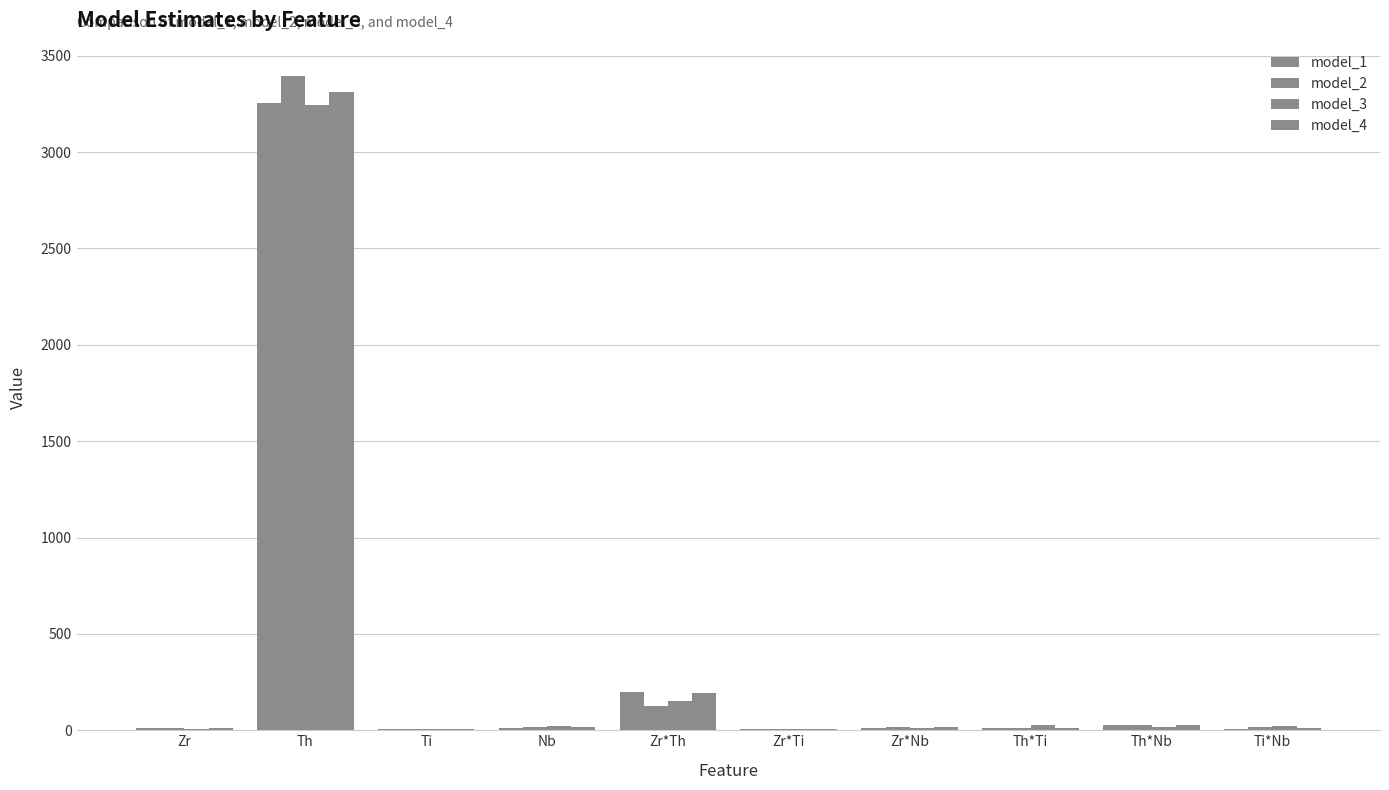

How many data points in model_3 are above 21?

5